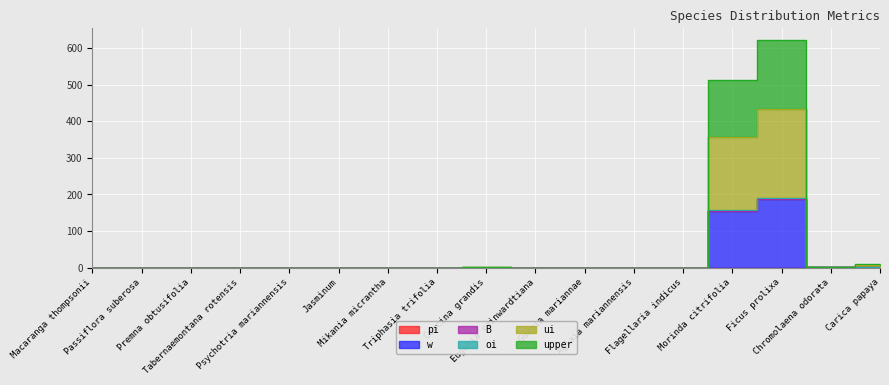

Is it true that ui equals 2.5 at Chromolaena odorata?

True